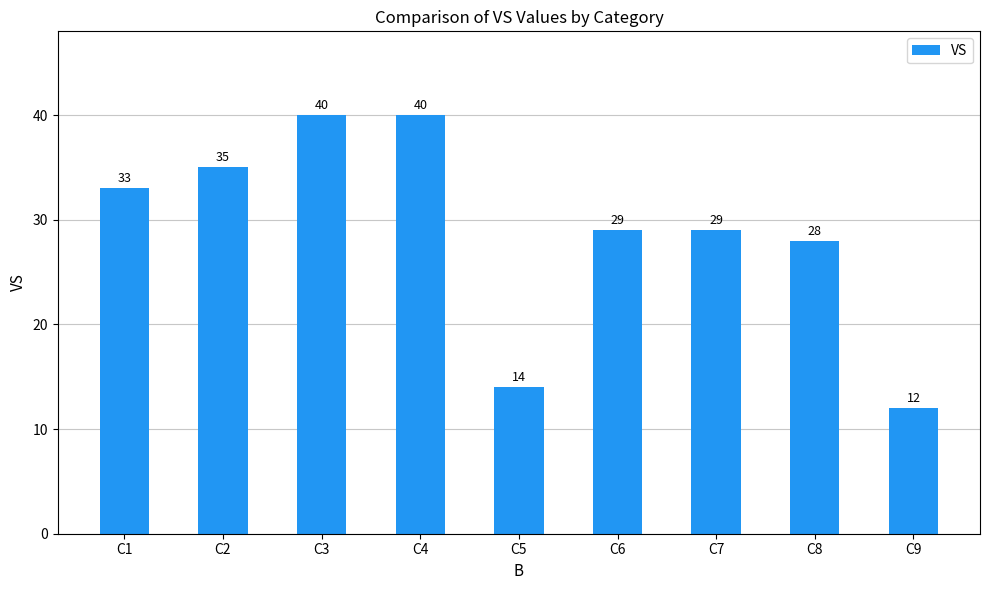

Count the number of data series in this chart.

1